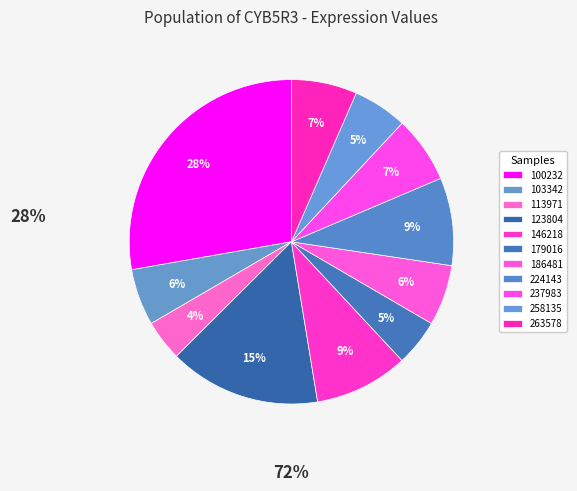

How many slices are in this pie chart?

11